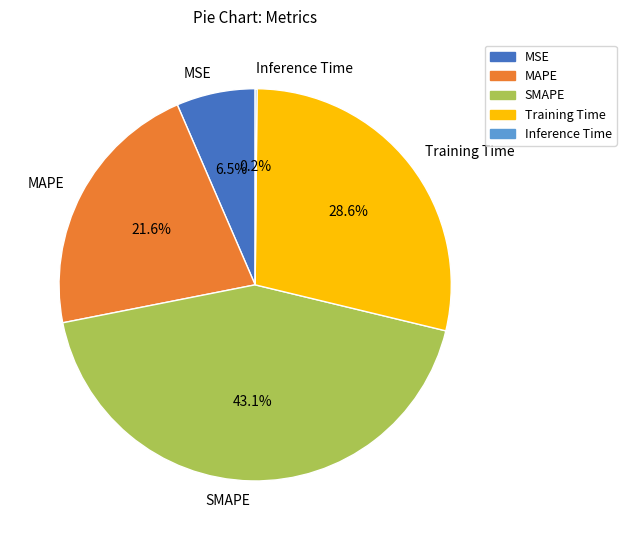

To the nearest percent, what is the average slice percentage?

20%